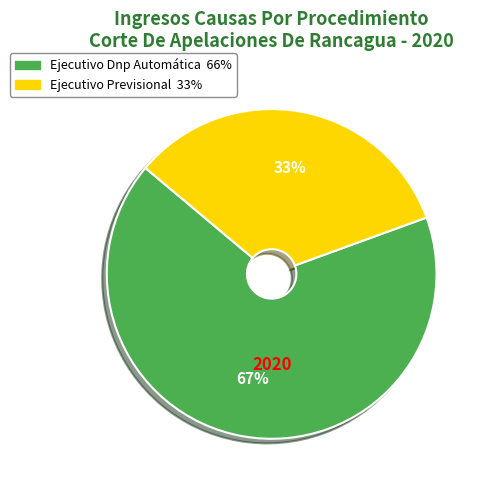

Do Ejecutivo Previsional and Ejecutivo Dnp Automática together represent more than half of the pie?

Yes